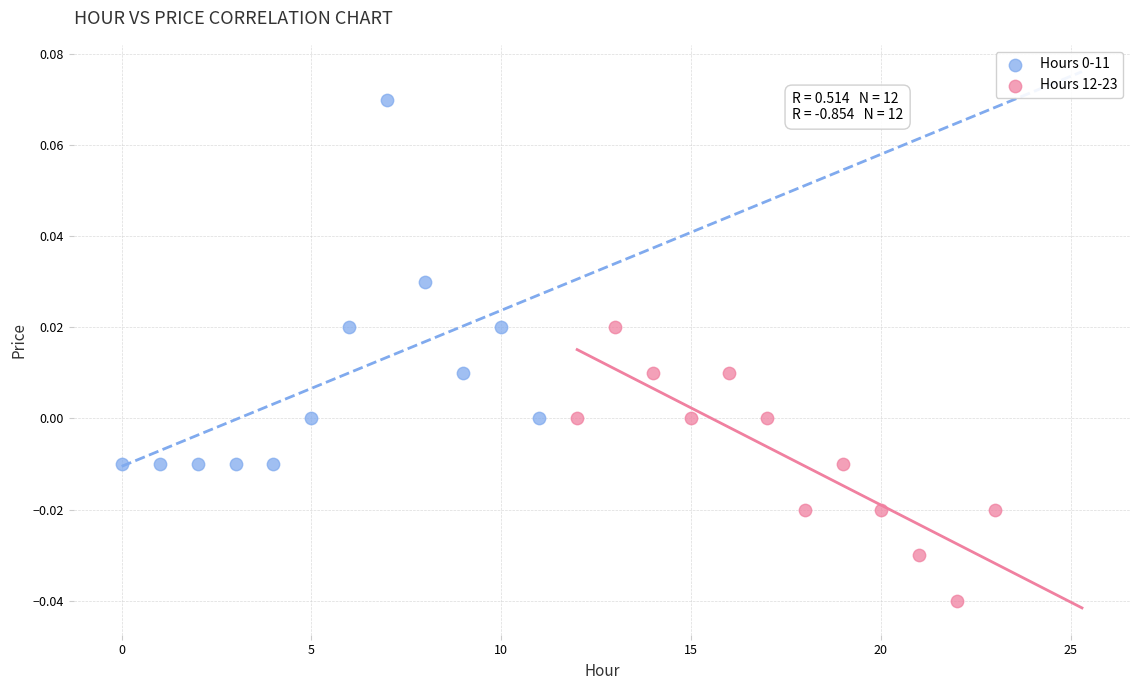

Which series contains the lowest Y value?

Hours 12-23